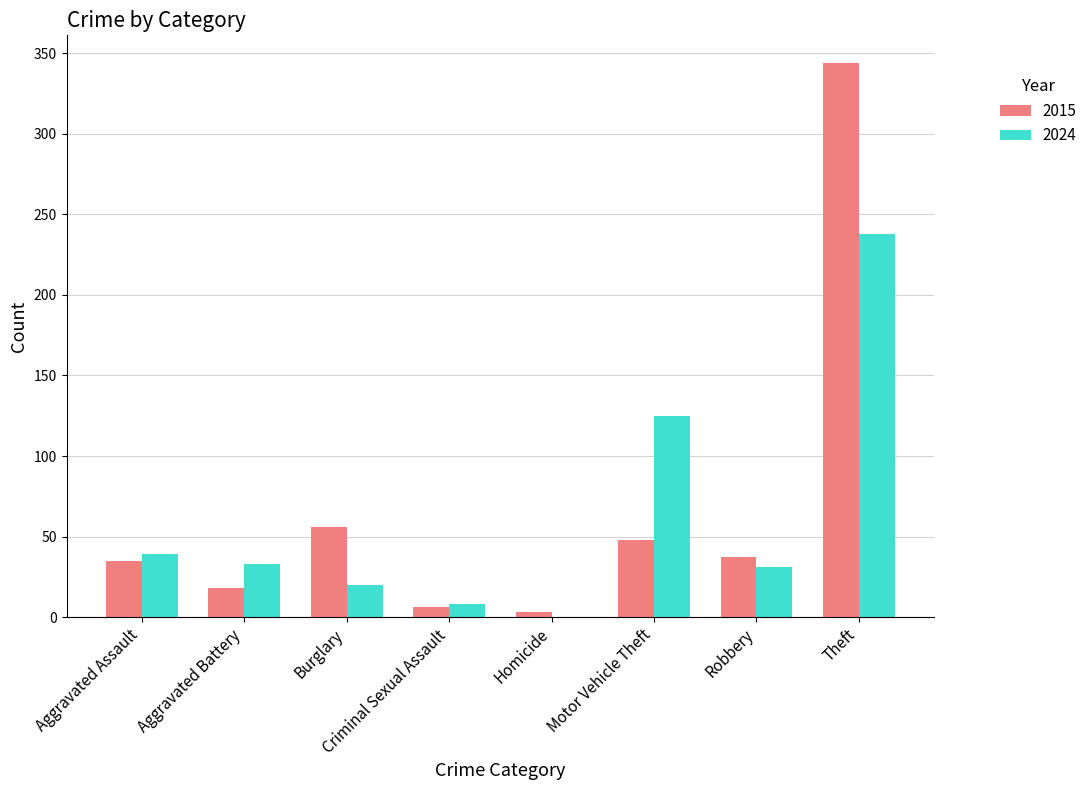

Reading left to right, list all the values displayed in this chart.

2015: Aggravated Assault=35	Aggravated Battery=18	Burglary=56	Criminal Sexual Assault=6	Homicide=3	Motor Vehicle Theft=48	Robbery=37	Theft=344
2024: Aggravated Assault=39	Aggravated Battery=33	Burglary=20	Criminal Sexual Assault=8	Homicide=0	Motor Vehicle Theft=125	Robbery=31	Theft=238